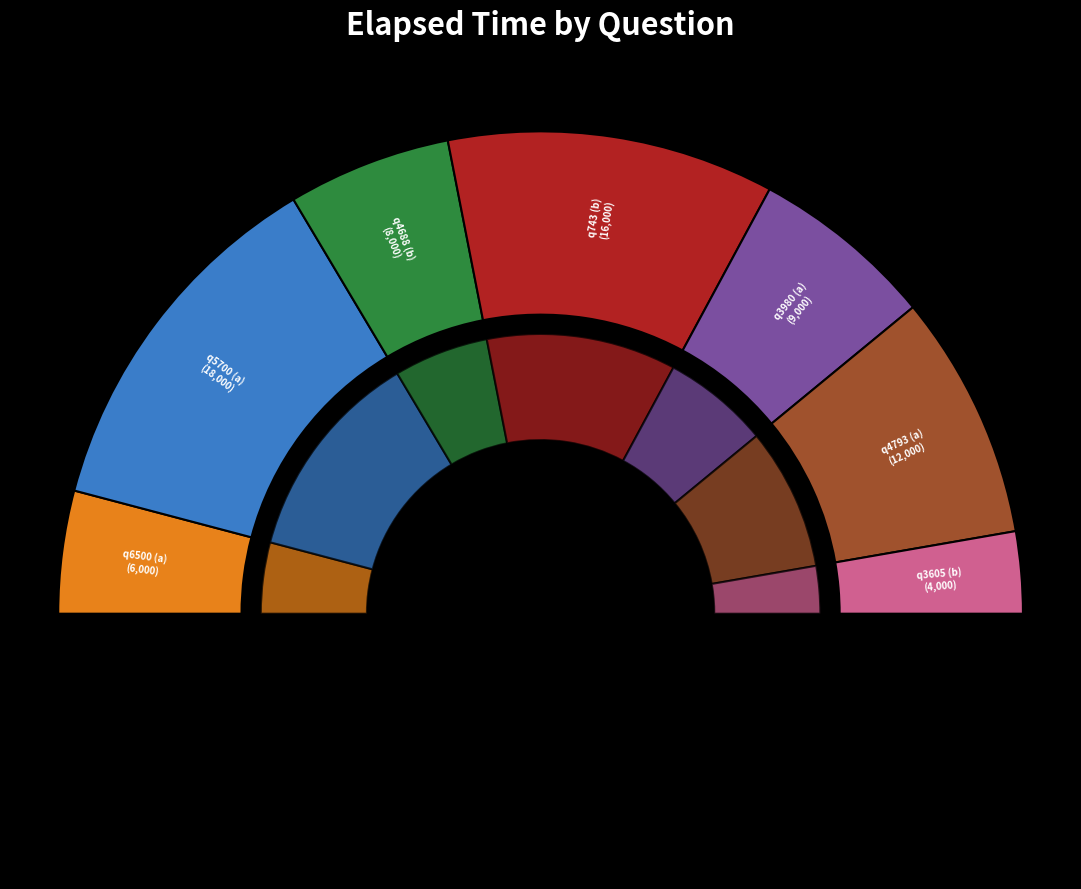

What portion of the pie excludes q3605 (b)?

94.5%